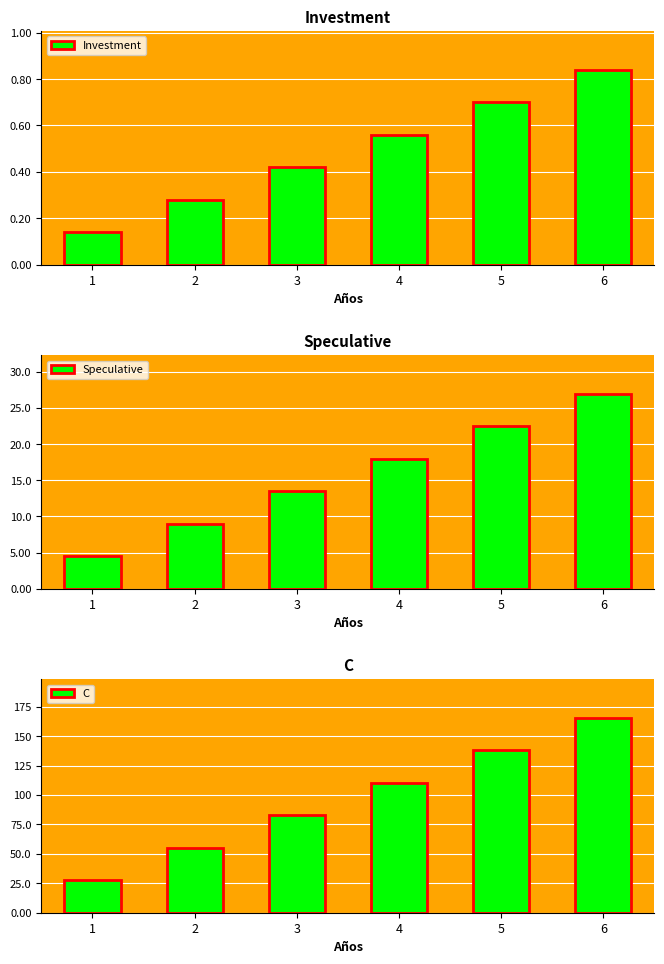

What is the sum of all Investment values?

2.9